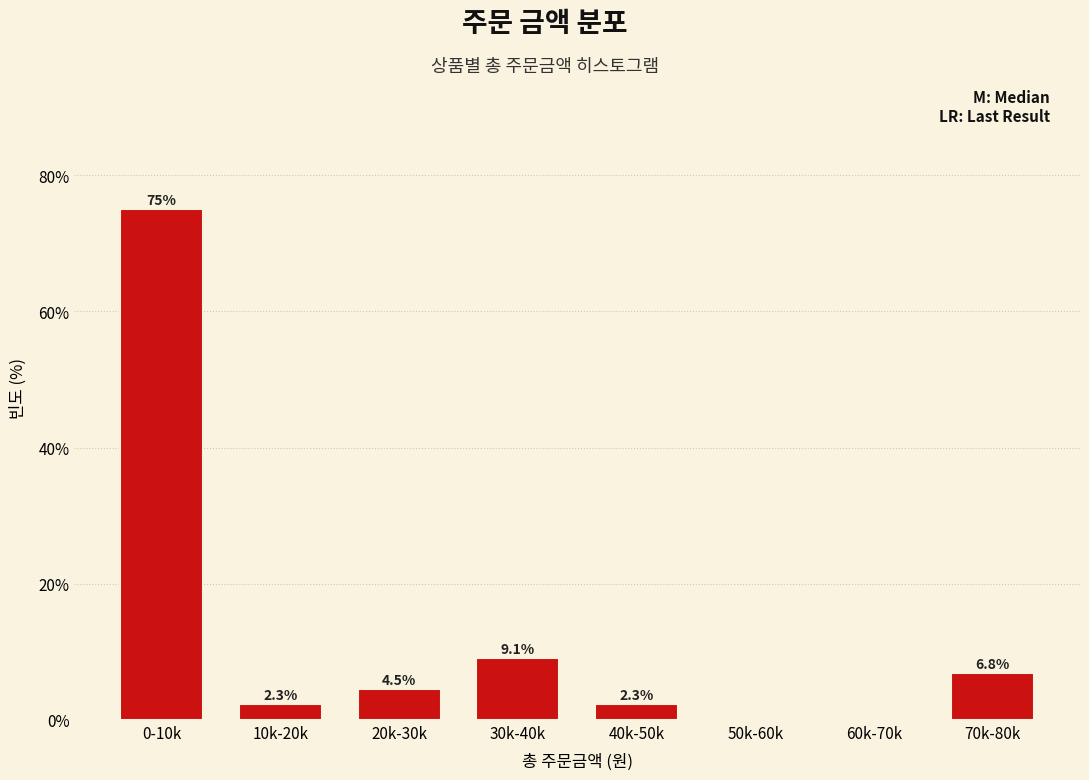

Reading left to right, what are all the values shown in this chart?

0-10k=75.0	10k-20k=2.3	20k-30k=4.5	30k-40k=9.1	40k-50k=2.3	50k-60k=0.0	60k-70k=0.0	70k-80k=6.8